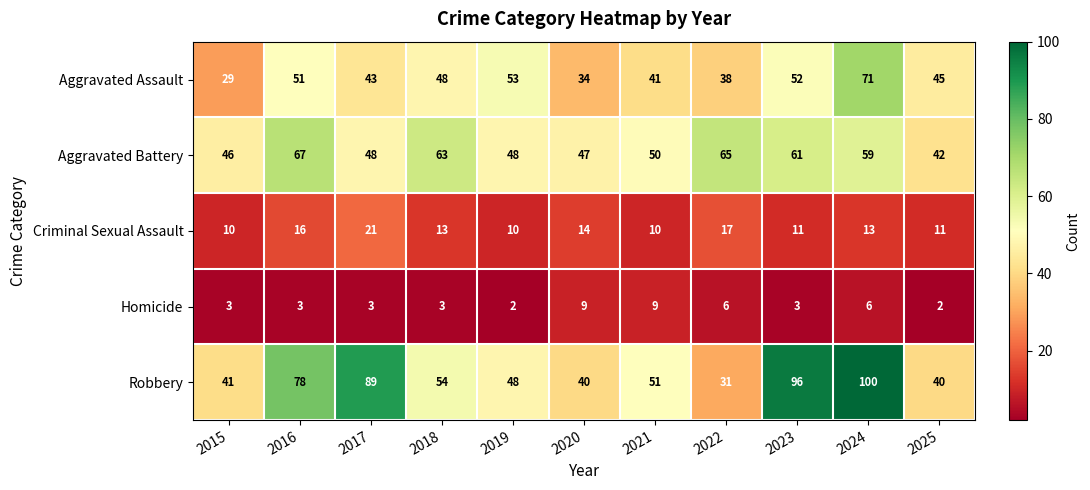

Rank the series at 2015 from lowest to highest value.

Homicide, Criminal Sexual Assault, Aggravated Assault, Robbery, Aggravated Battery